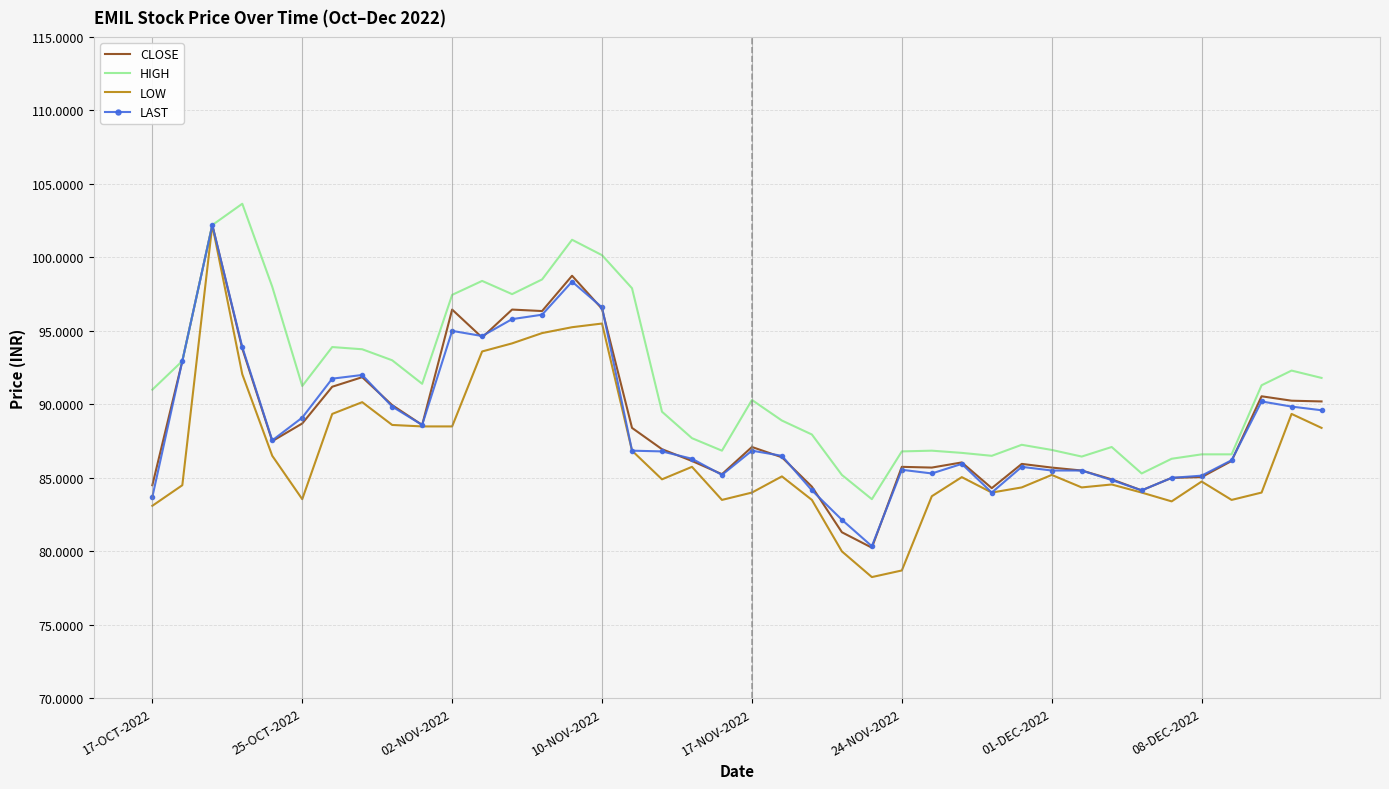

Which series has the largest total across all categories?

HIGH